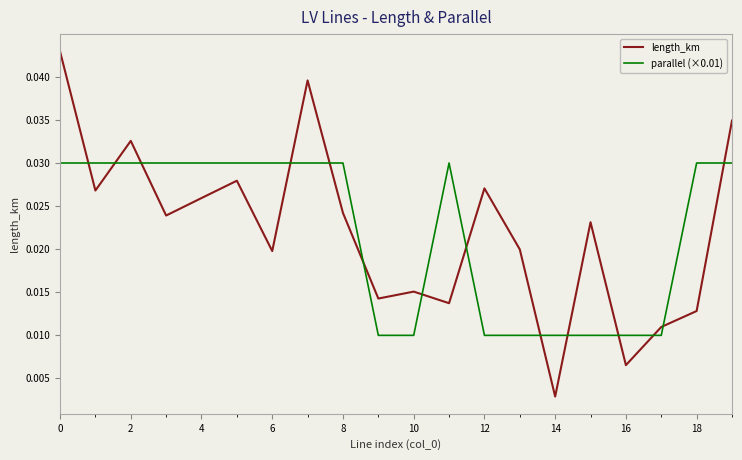

List the series in order of their peak value, highest first.

length_km, parallel (×0.01)